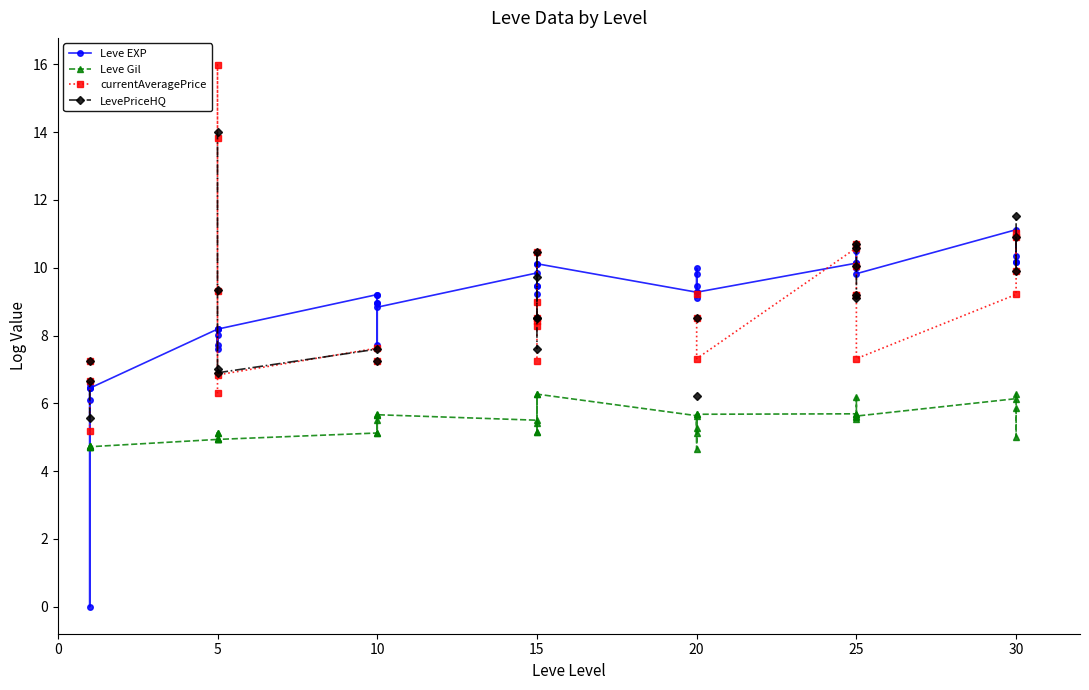

In LevePriceHQ, how many points are lower than both neighbors (excluding endpoints)?

2